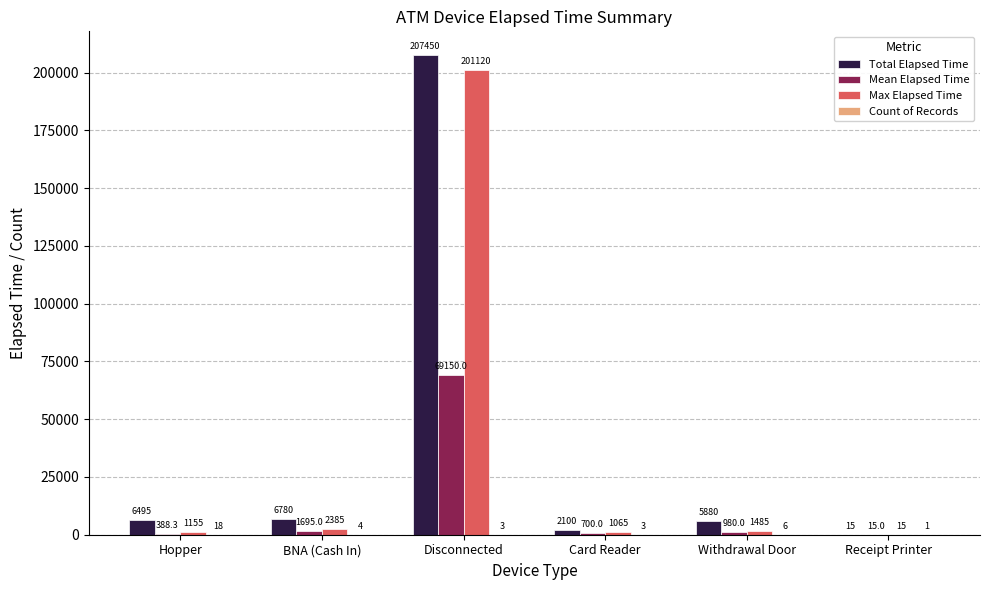

How many distinct data groups are displayed?

4